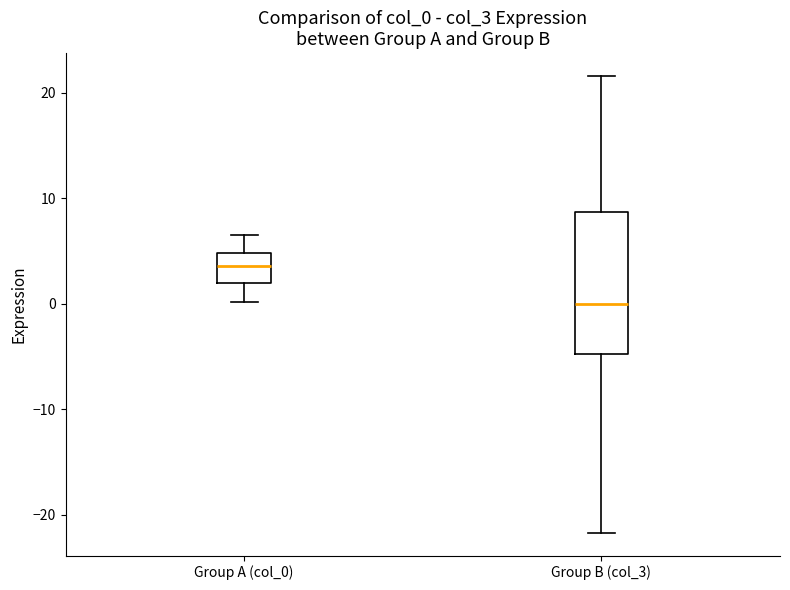

Where does the median line of the box for Group A (col_0) sit on the y-axis? The values are not printed on the chart, so give them approximately, as read against the axis.

4